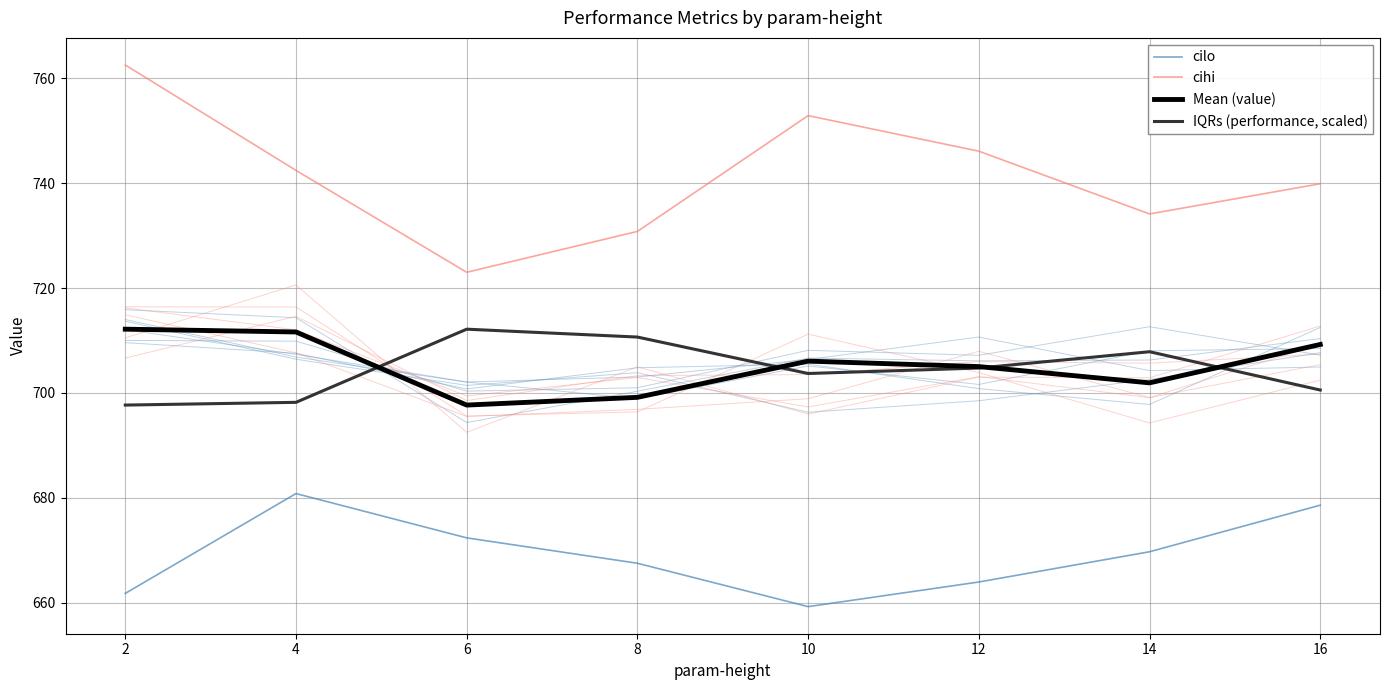

List the labels in order of Mean (value) value, smallest first.

6, 8, 14, 12, 10, 16, 4, 2